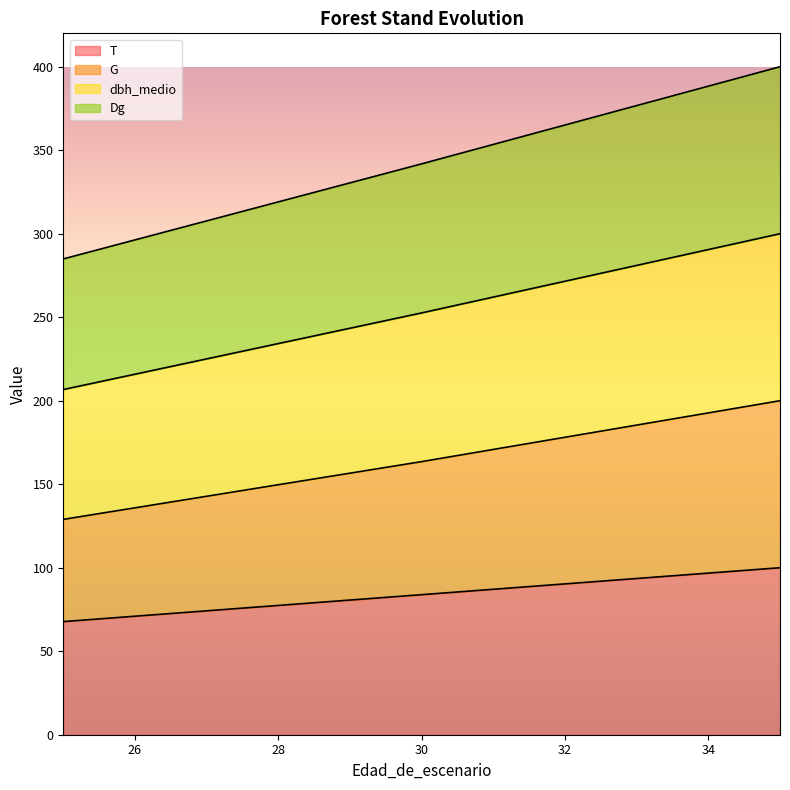

What is the sum of the Dg values at 30 and 25?

459.3